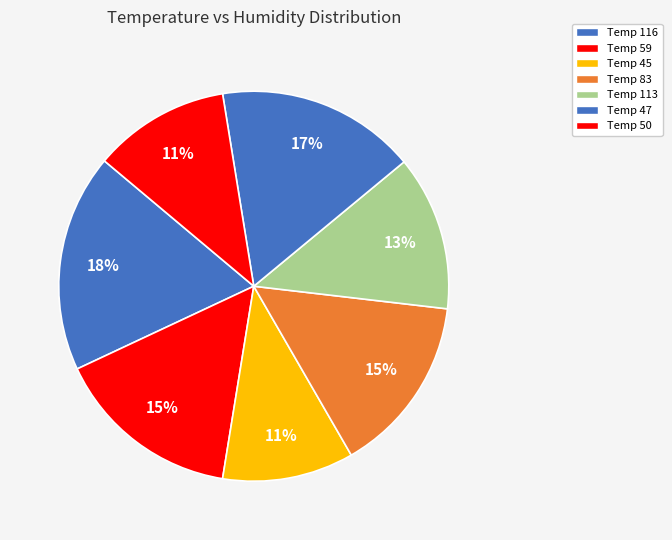

Count the number of slices in the pie.

7